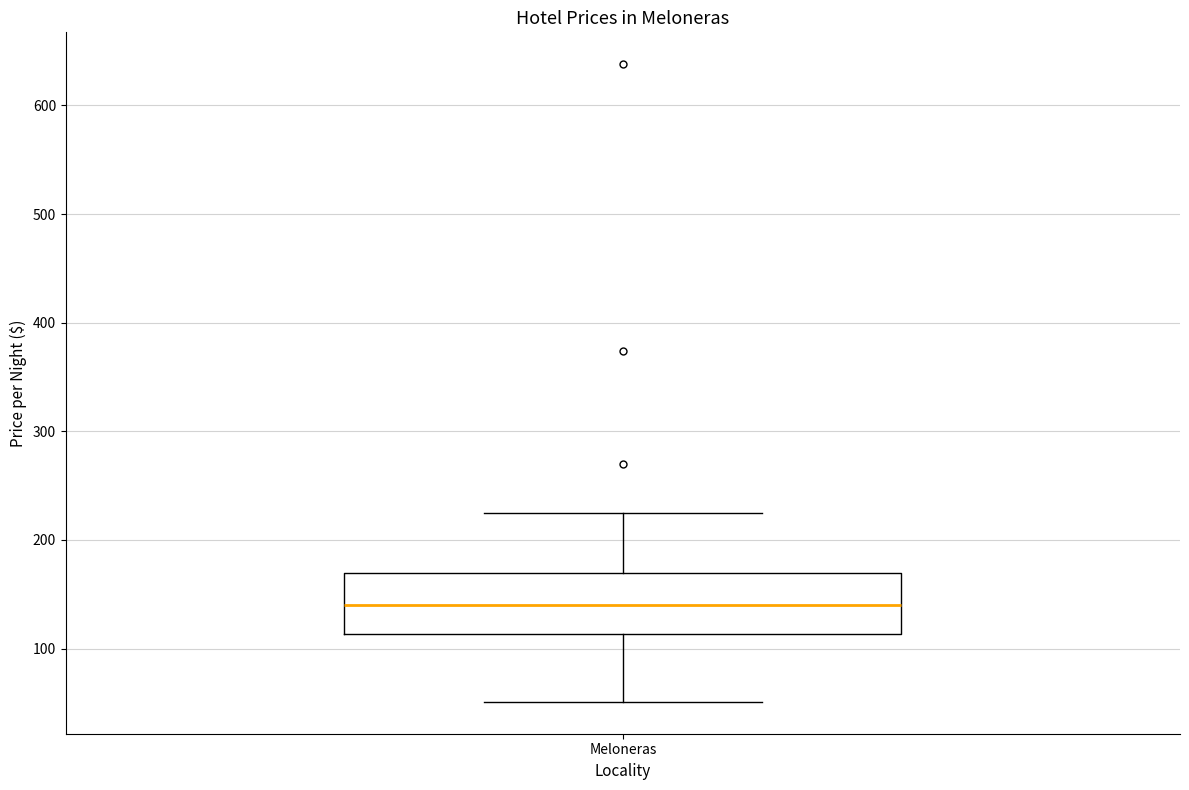

Where does the upper whisker of the box for Meloneras end on the y-axis? The values are not printed on the chart, so give them approximately, as read against the axis.

230